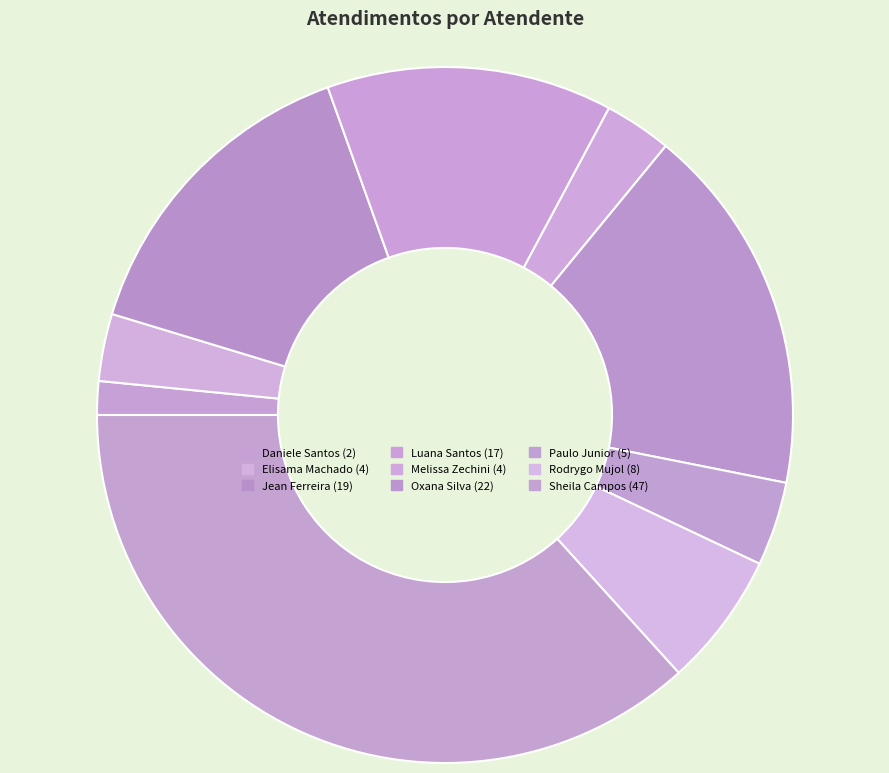

Which slice is the smallest?

Daniele Aparecida dos Santos